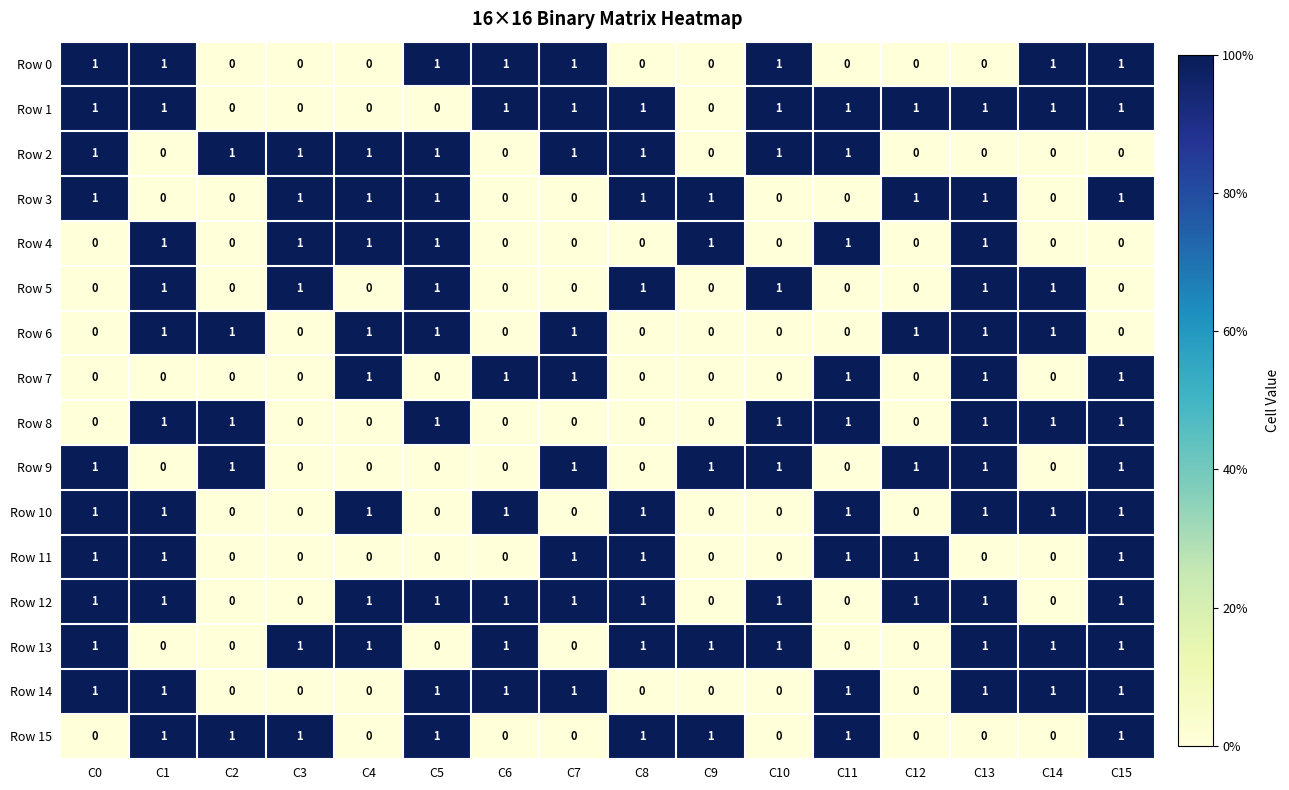

The value of Row 3 at C12 is 1. True or false?

True